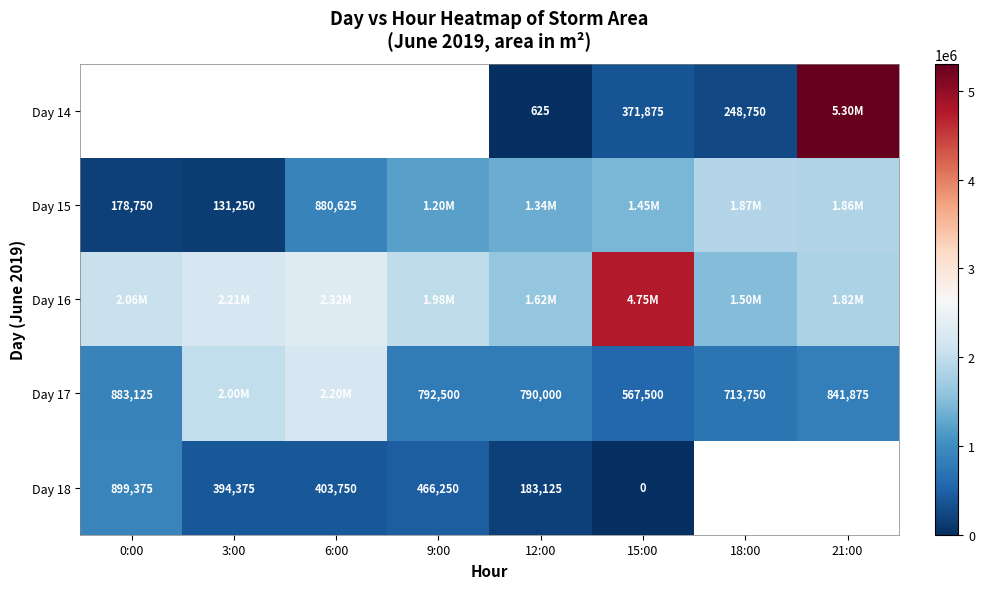

What is the sum of the Day 18 values at 9:00 and 12:00?

649375